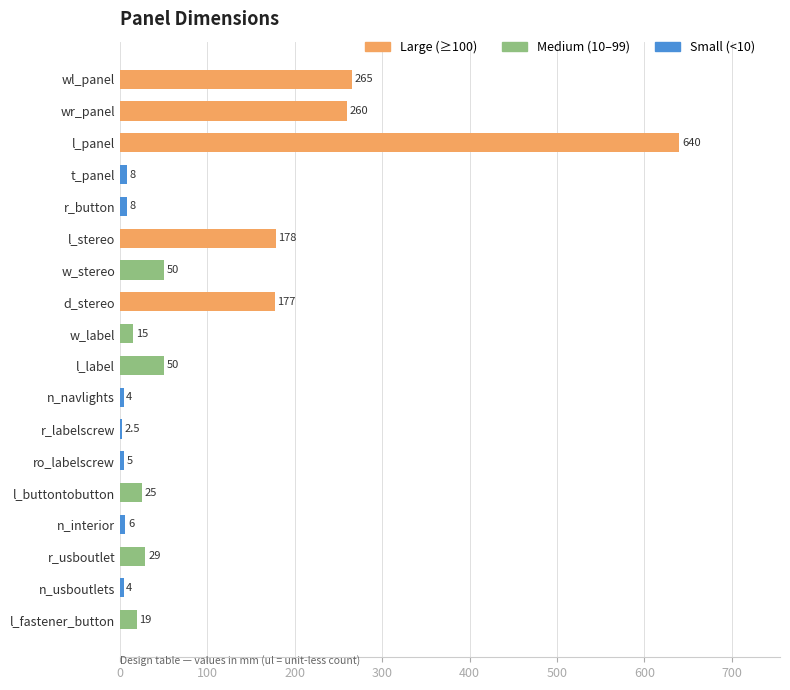

Is it true that the value at wr_panel is 400.3?

False